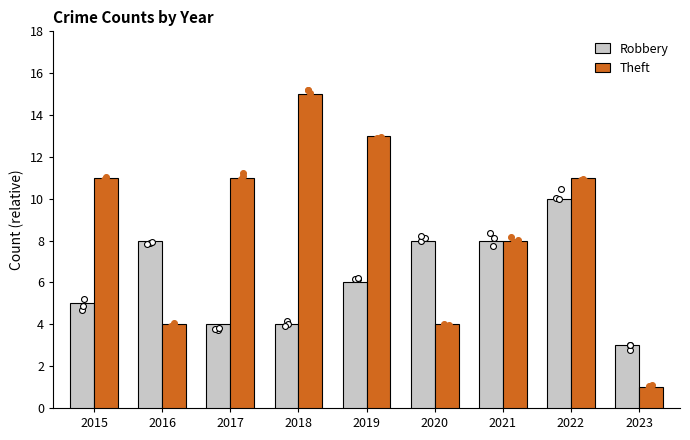

What are all the series names shown in the legend?

Robbery, Theft